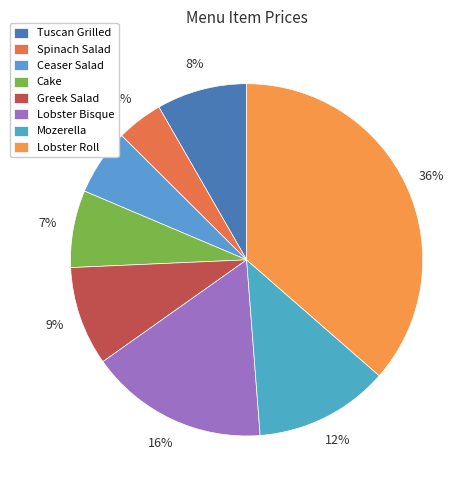

Is it true that Tuscan Grilled is 20% of the pie?

False